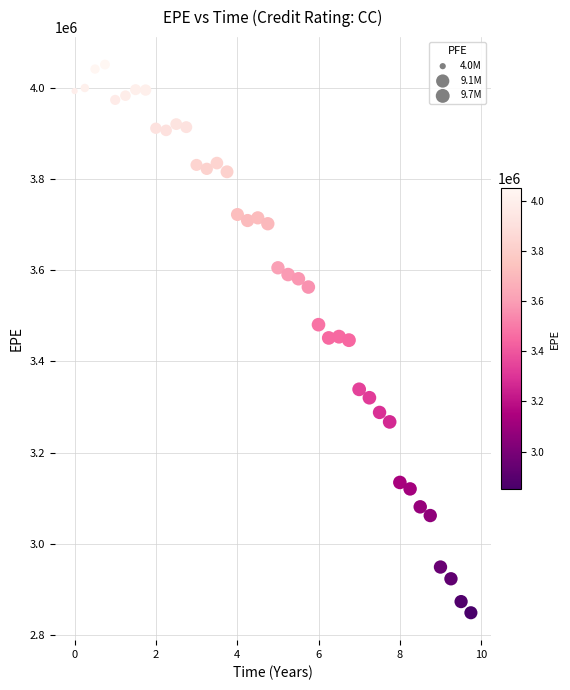

What is the range of Y values (max minus min)?

1202481.4